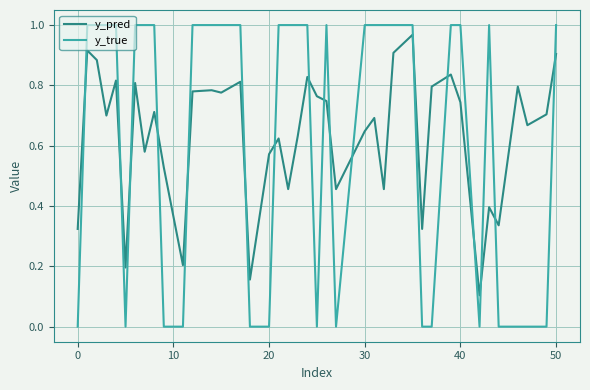

What are all the series names shown in the legend?

y_pred, y_true